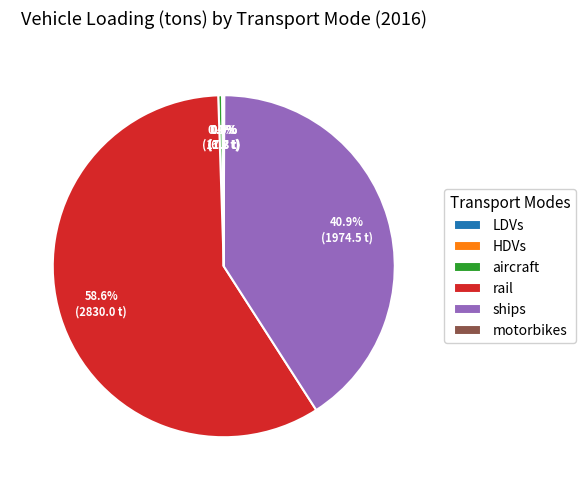

Is there any slice that represents more than half of the pie?

Yes